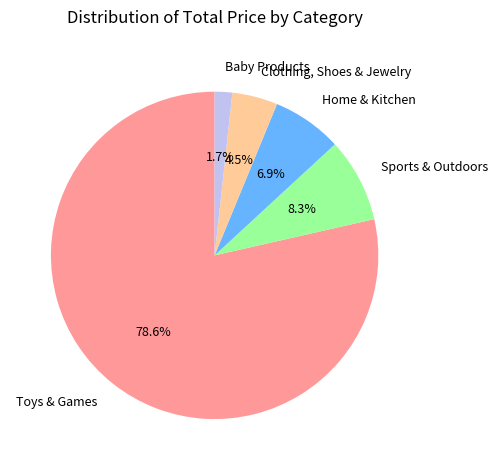

To the nearest percent, what is the average slice percentage?

20%